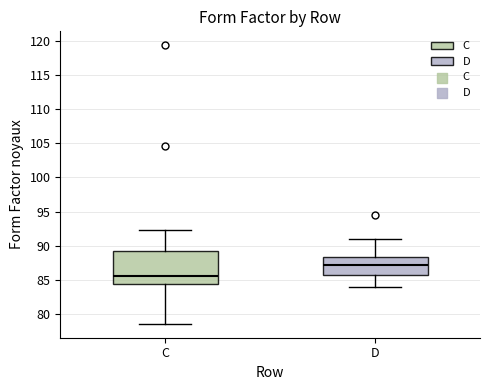

Reading left to right, transcribe this box plot: for each box, give where its median line is, the range the box spans, and where its two whiskers end, as read against the y-axis. The values are not printed on the chart, so give them approximately, as read against the axis.

C: median 85.5, box 84.5 to 89.0, whiskers 78.5 to 92.5
D: median 87.0, box 85.5 to 88.5, whiskers 84.0 to 91.0